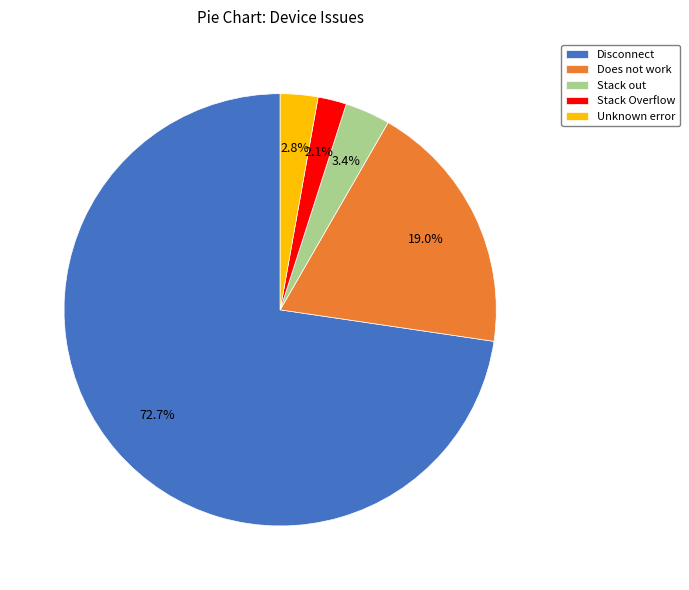

Is there any slice that represents more than half of the pie?

Yes